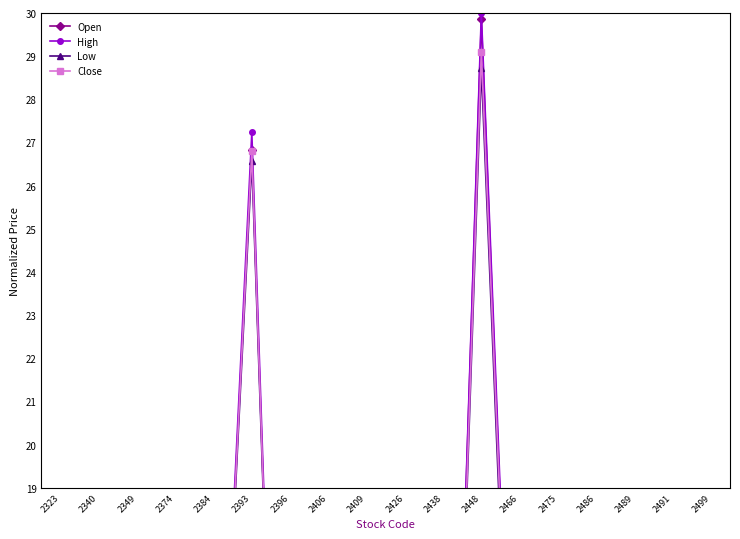

At which label does High first exceed 6?

2374